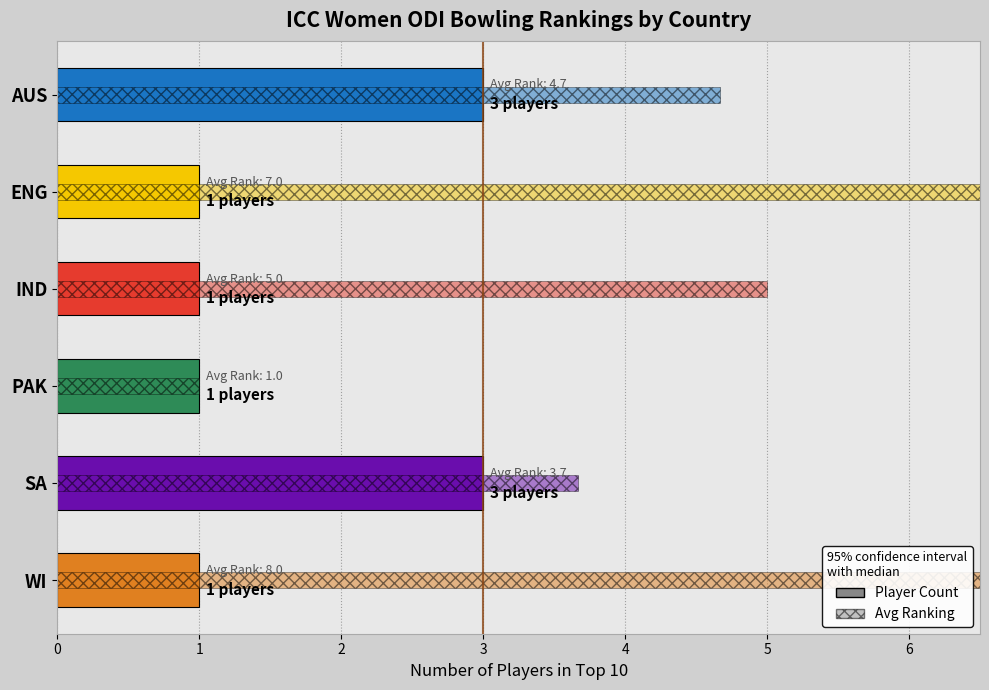

True or false: Player Count has a value of 1.0 at AUS.

False